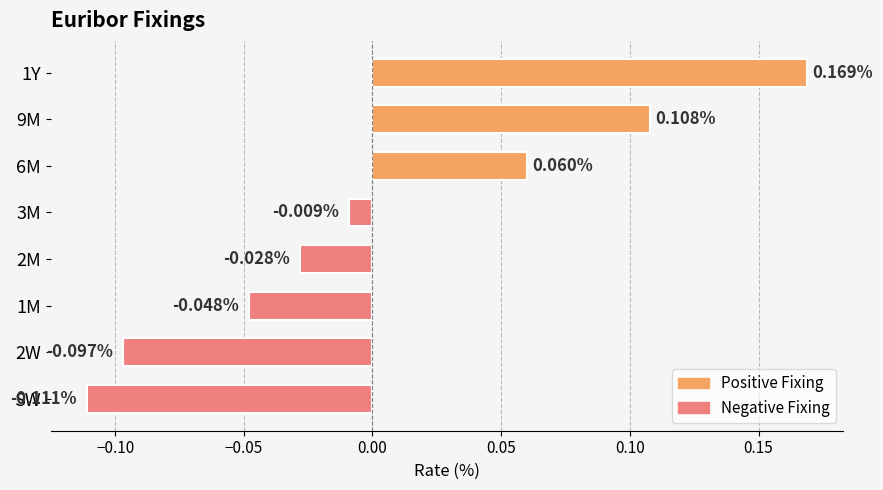

How many data points does each series have?

8